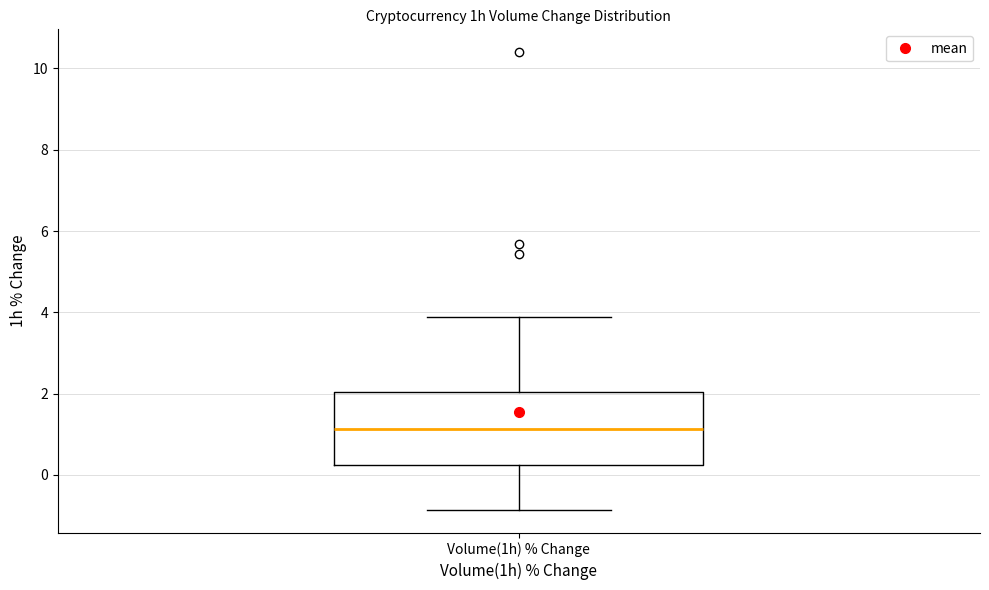

Transcribe this box plot: give where the median line is, the range the box spans, and where the two whiskers end, as read against the y-axis. The values are not printed on the chart, so give them approximately, as read against the axis.

median 1.2, box 0.2 to 2.0, whiskers -0.8 to 3.8